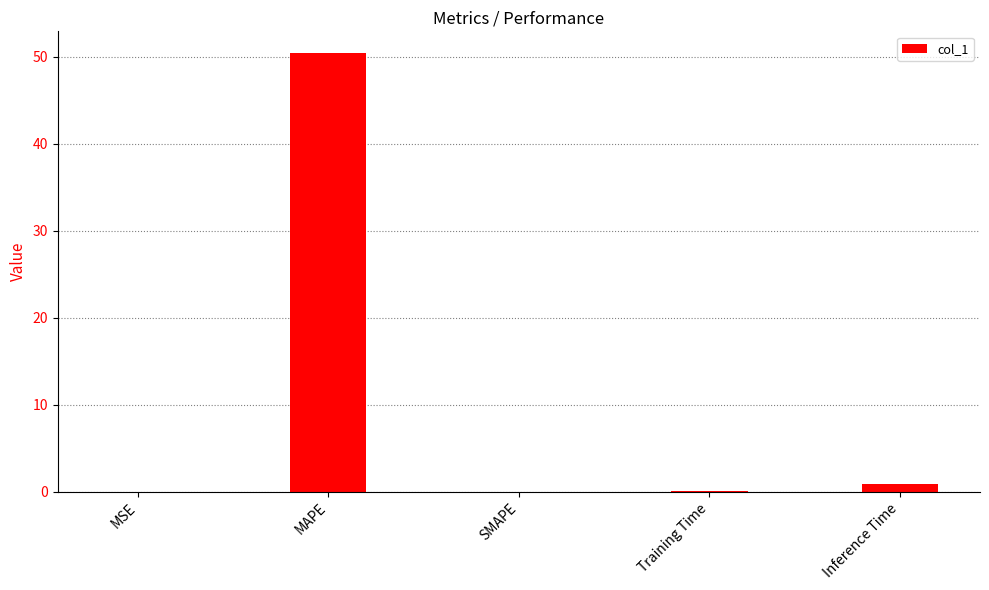

What is the difference between the values at Inference Time and Training Time?

0.8